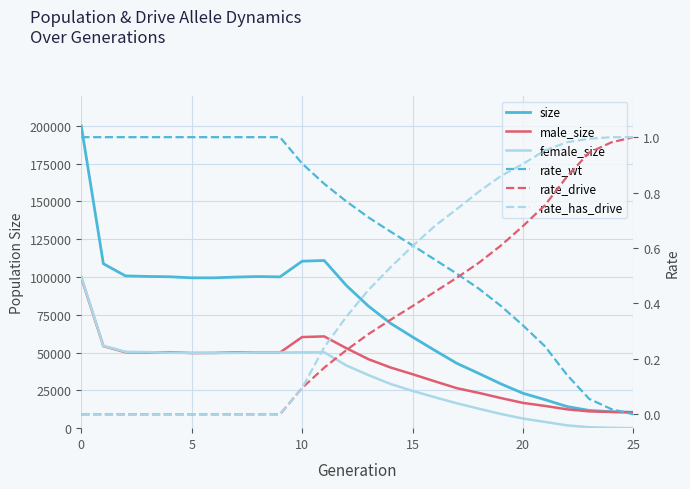

Which has a higher value, 10 or 25?

10